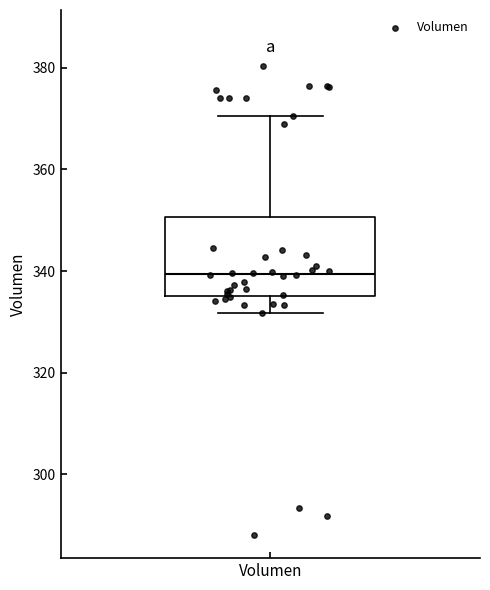

Transcribe this box plot: give where the median line is, the range the box spans, and where the two whiskers end, as read against the y-axis. The values are not printed on the chart, so give them approximately, as read against the axis.

median 340, box 336 to 350, whiskers 332 to 370